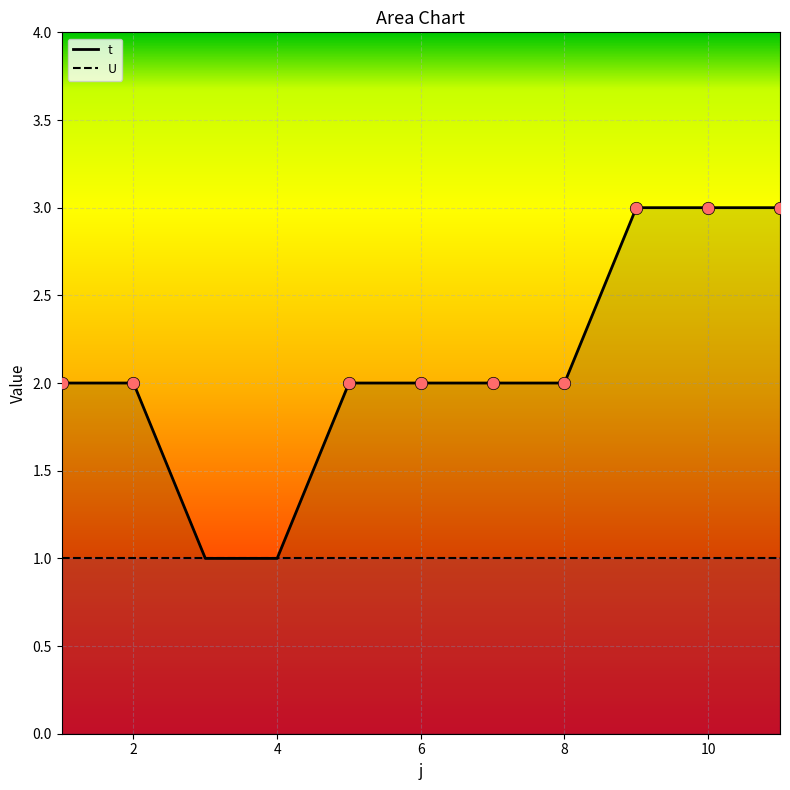

Which has a higher value, 5 or 6?

5